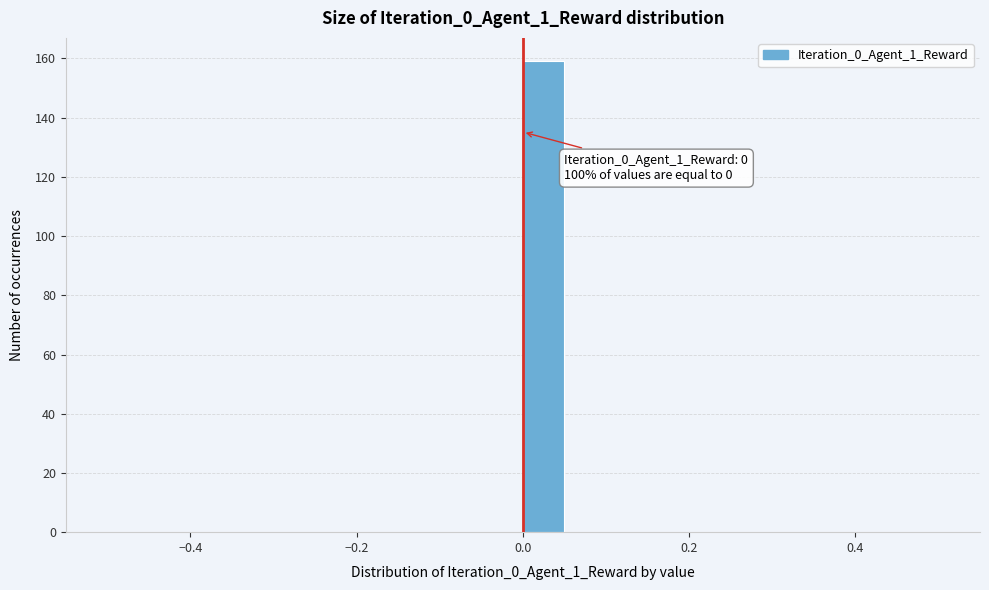

Read against the x-axis, roughly where is the centre of the tallest bar?

0.02